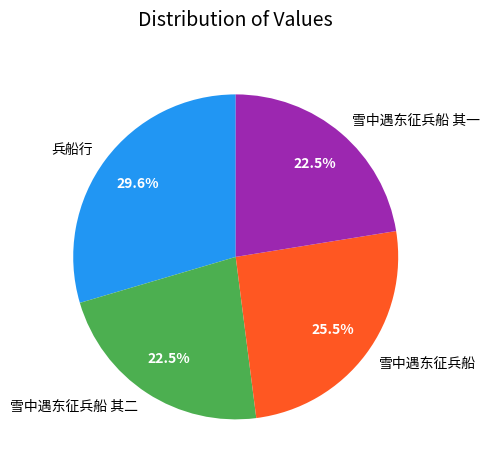

Count the number of slices in the pie.

4